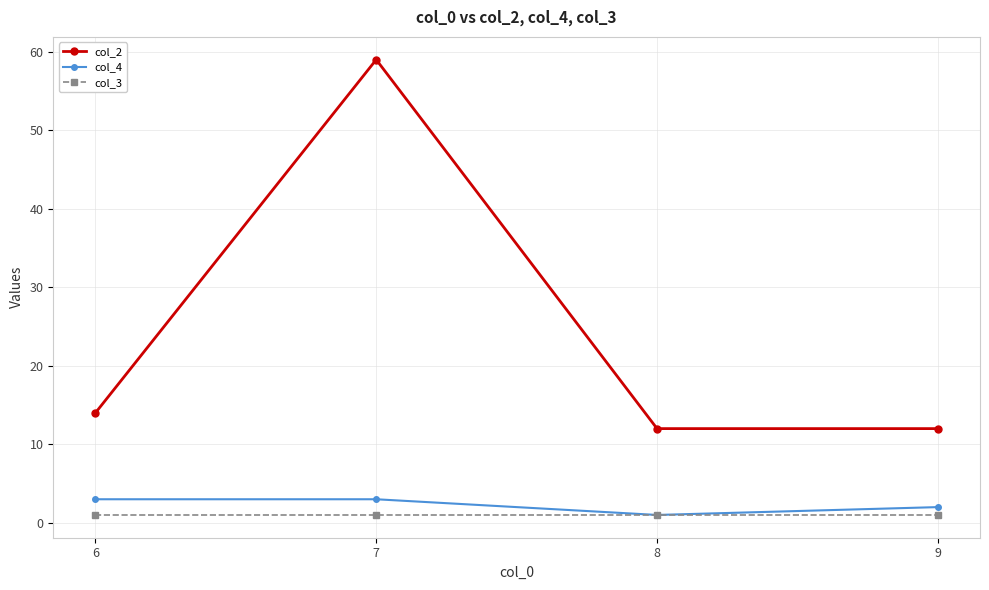

What is the minimum value for col_2?

12